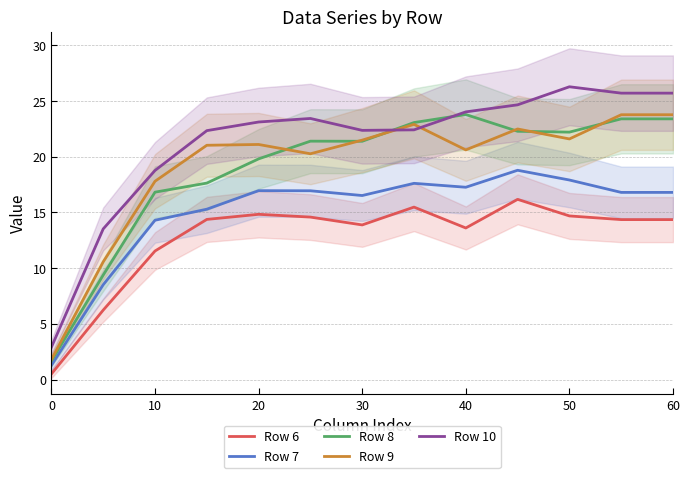

What is the lowest value of the Row 7 series?

1.3